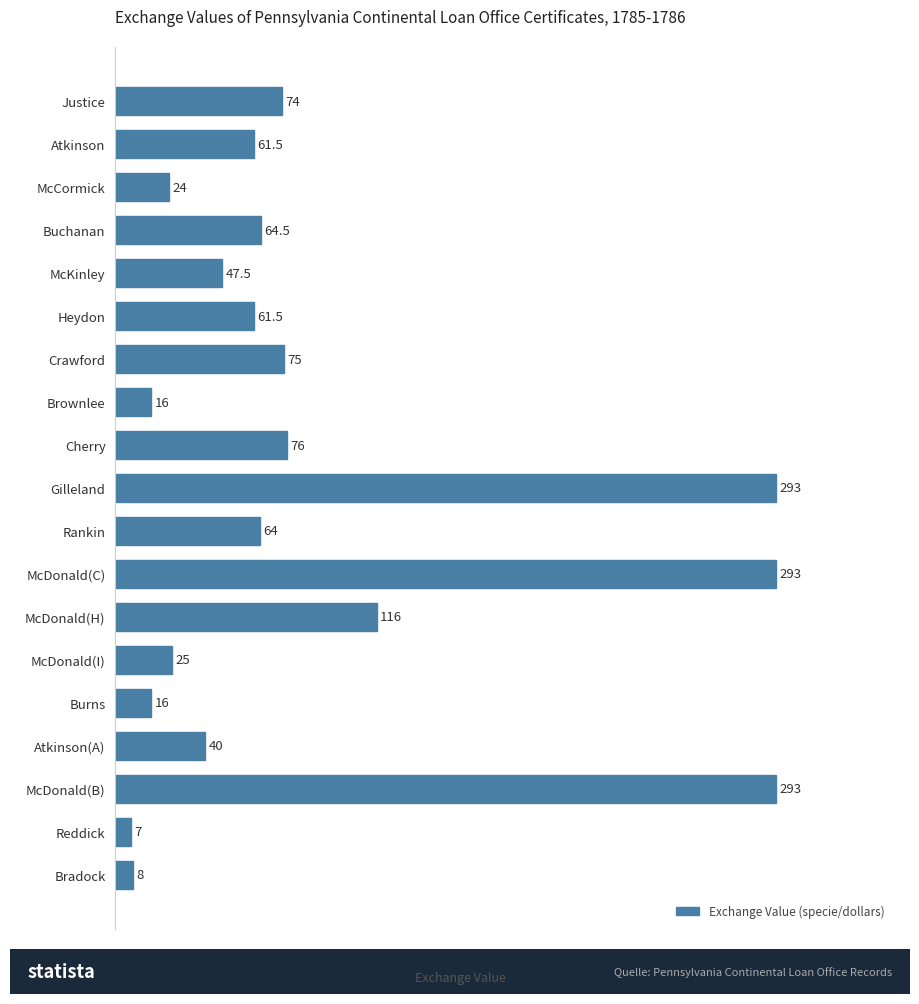

Between Atkinson(A) and McDonald(I), which is larger?

Atkinson(A)